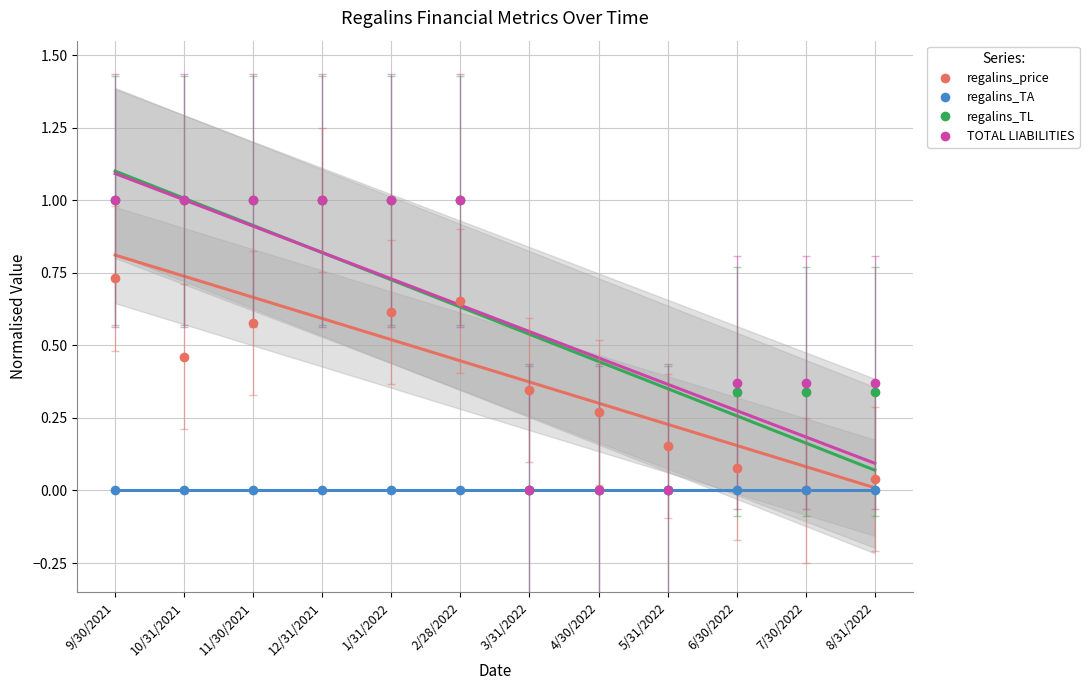

Between 9/30/2021 and 4/30/2022, which series saw the biggest shift?

regalins_TL